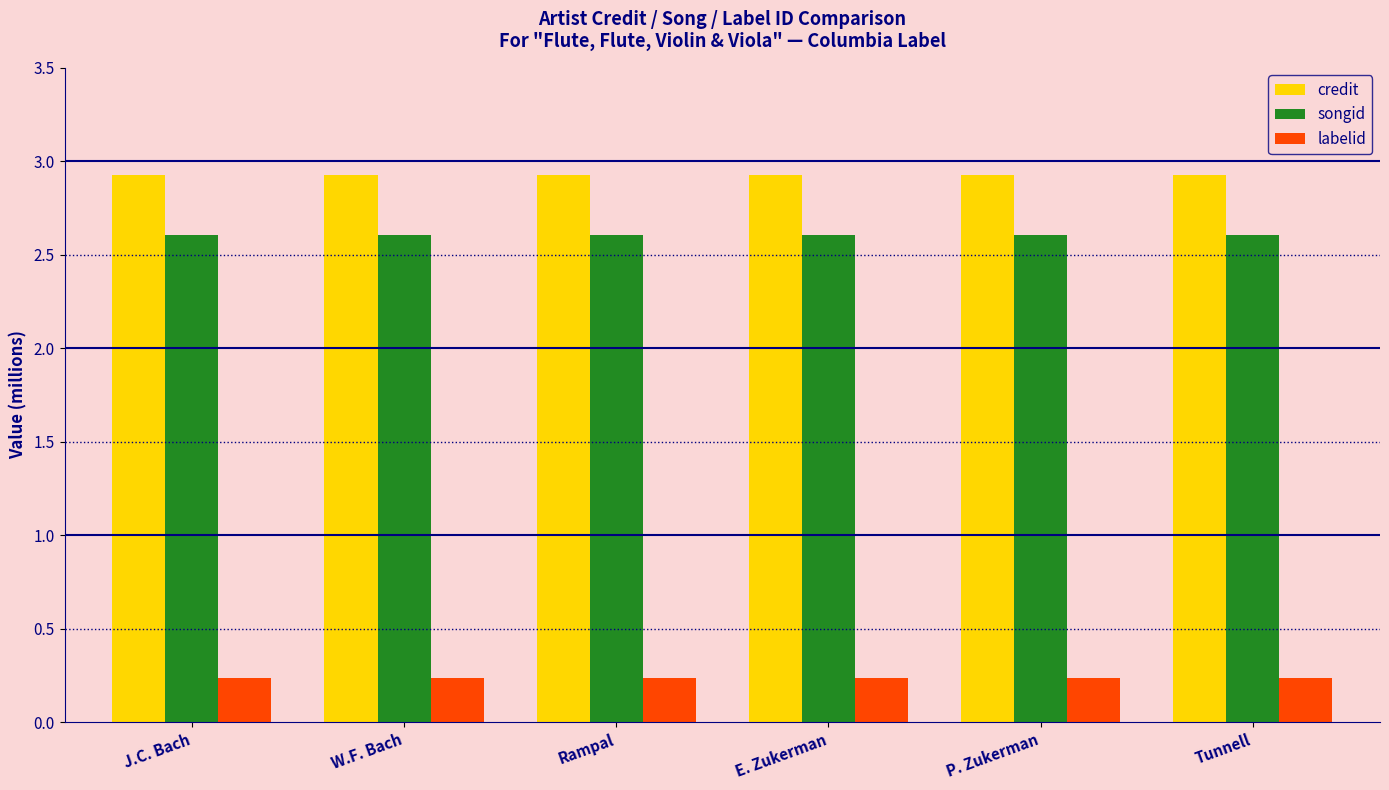

What is the minimum value shown in the chart?

0.2